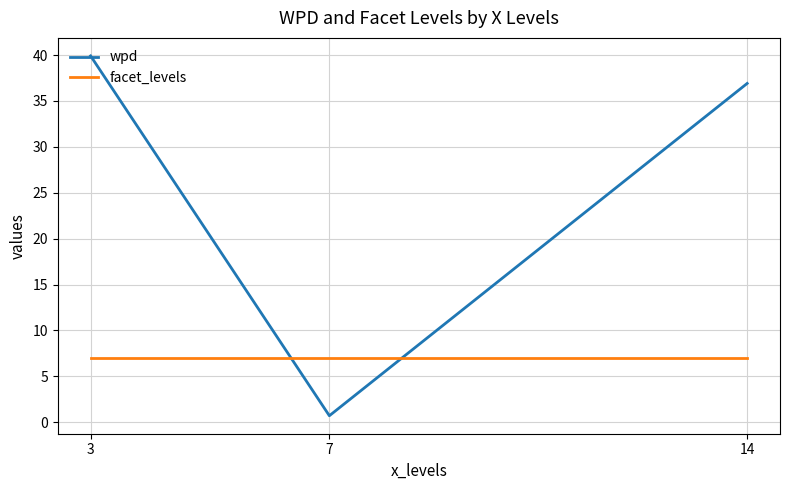

Which series has the largest total across all categories?

wpd